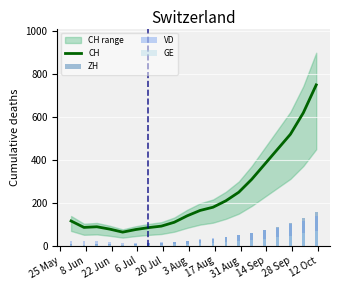

What is the maximum value for CH?

750